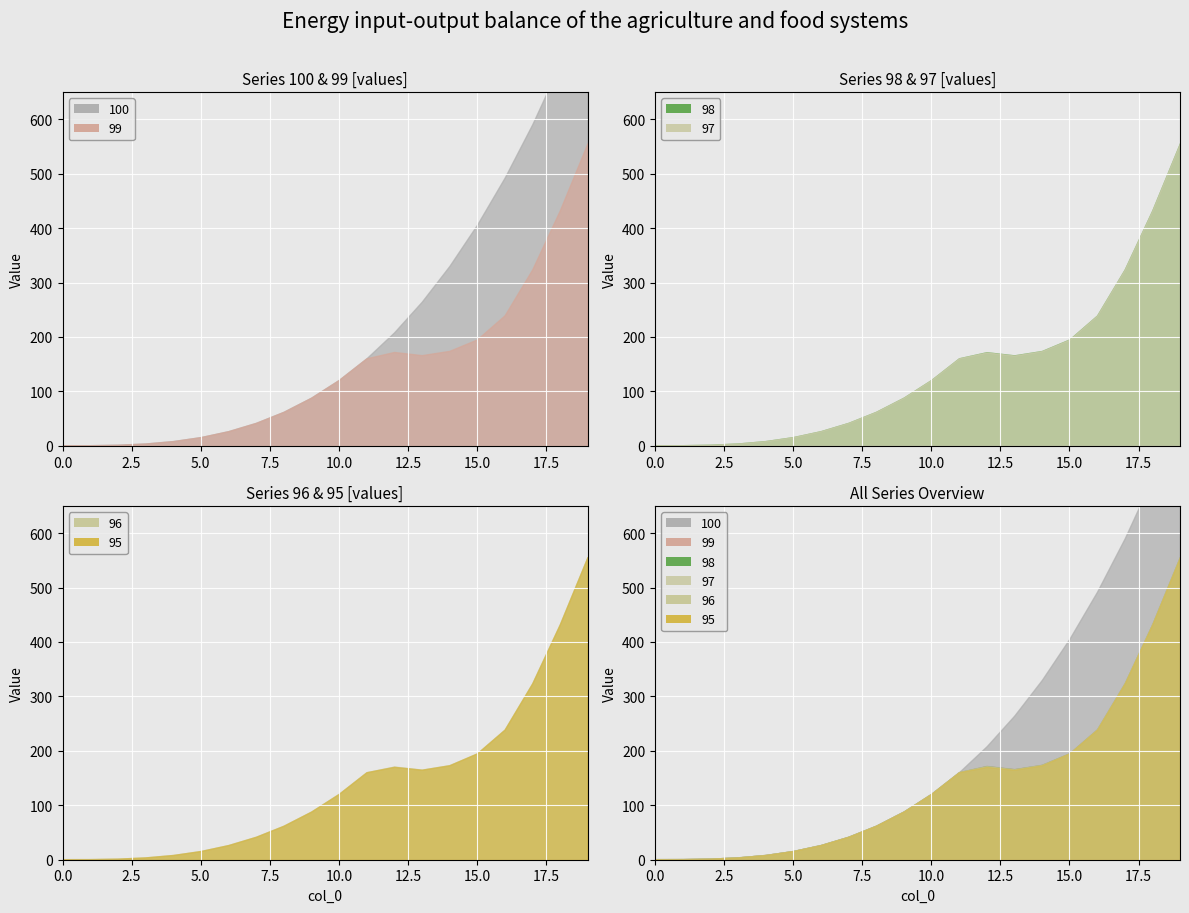

In 98, how many points are lower than both neighbors (excluding endpoints)?

1